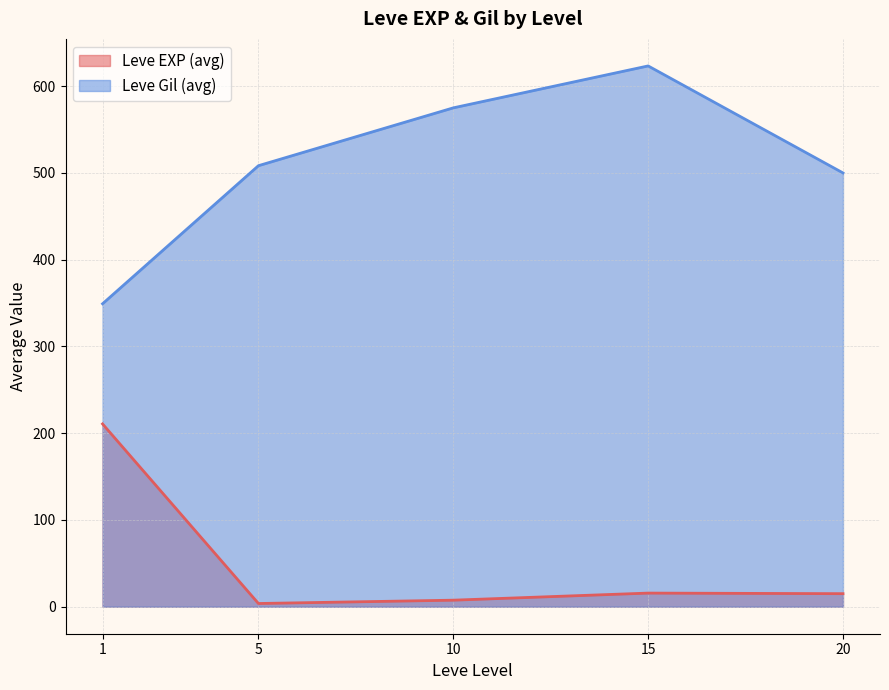

Rank the series at 5 from lowest to highest value.

Leve EXP (avg), Leve Gil (avg)